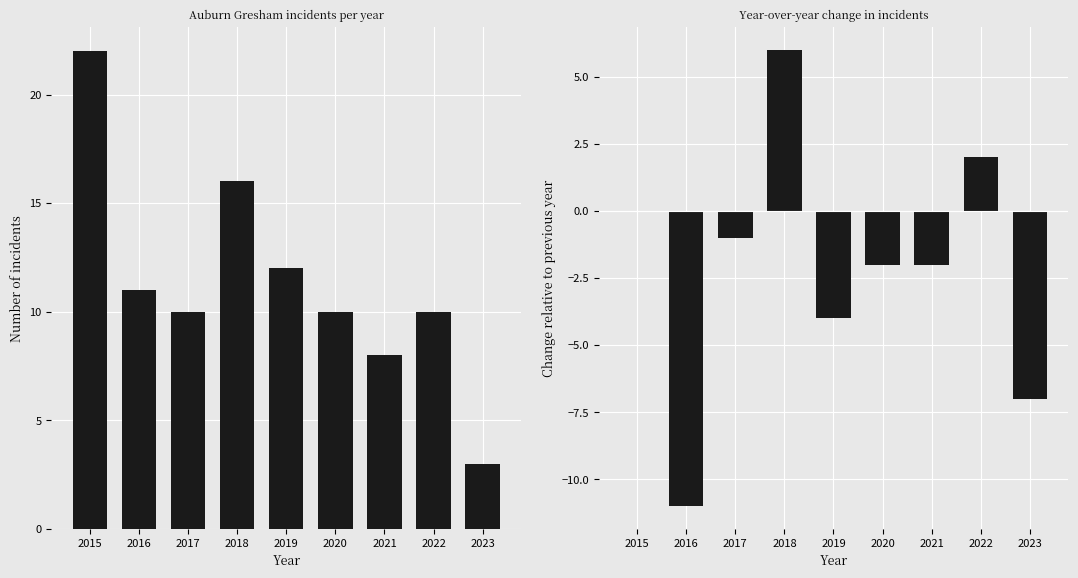

Where is Auburn Gresham Incidents nearest to the value 12?

2019